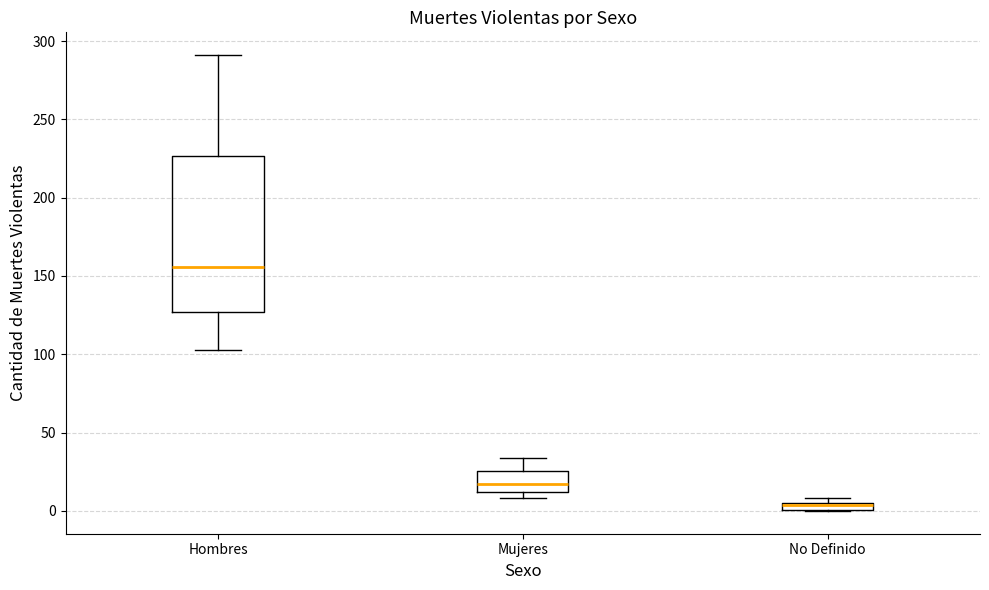

Where is the lower edge of the box for Mujeres on the y-axis? The values are not printed on the chart, so give them approximately, as read against the axis.

10